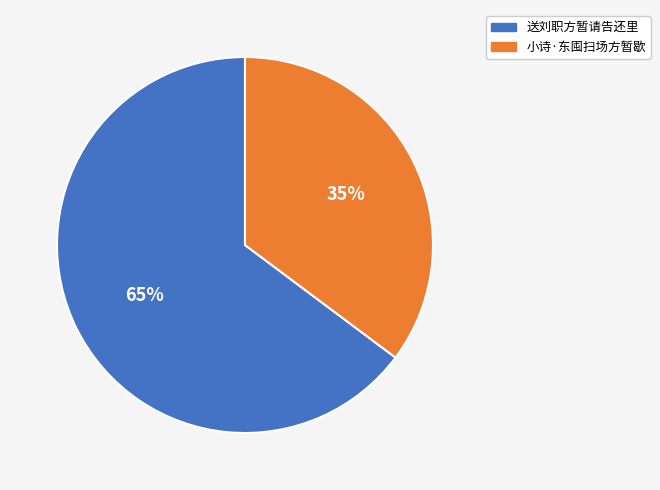

To the nearest percent, what percentage of the pie is 送刘职方暂请告还里?

65%